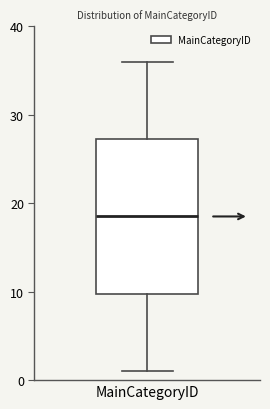

Where does the lower whisker of the box for MainCategoryID end on the y-axis? The values are not printed on the chart, so give them approximately, as read against the axis.

1